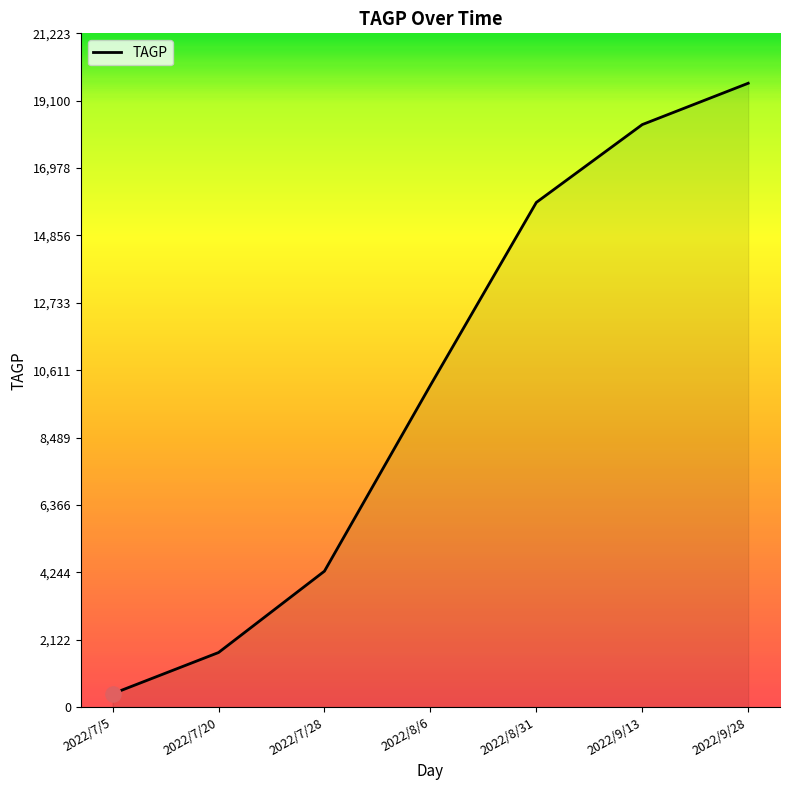

What is the change in value from 2022/8/6 to 2022/9/28?

+9515.8